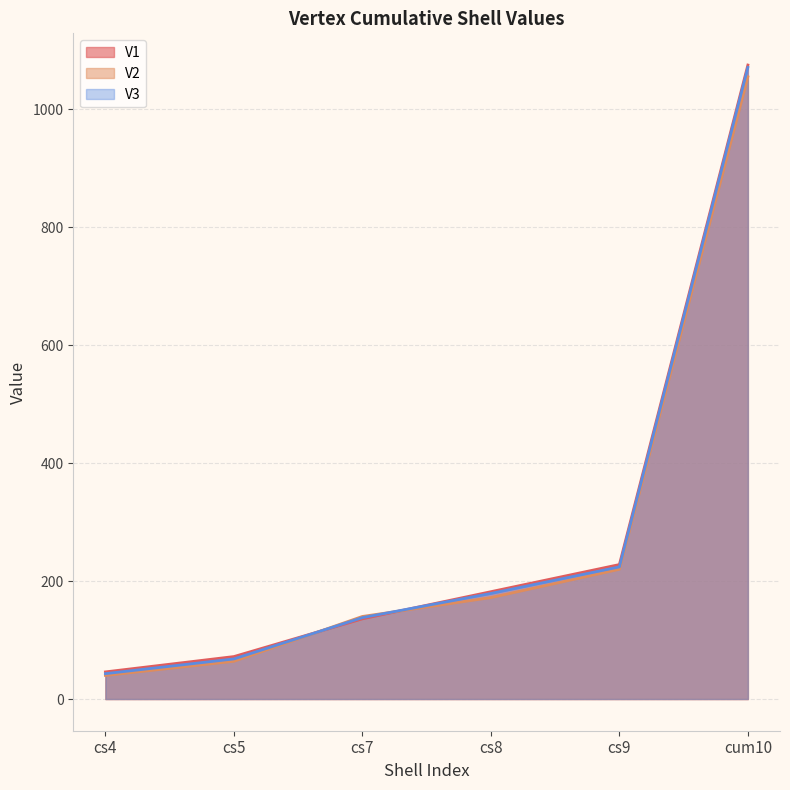

Between cs9 and cs7, which is larger?

cs9